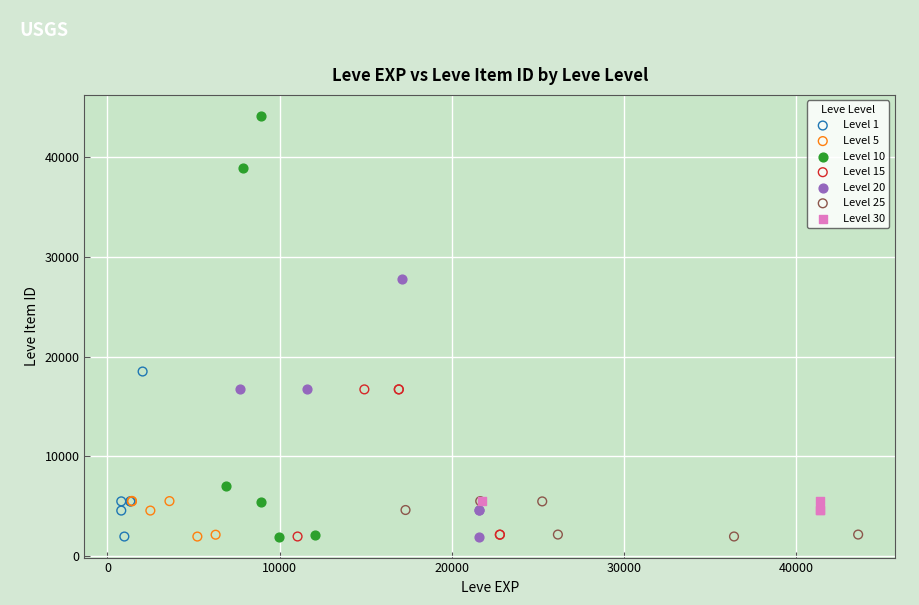

Which series reaches the maximum Y coordinate?

Level 10